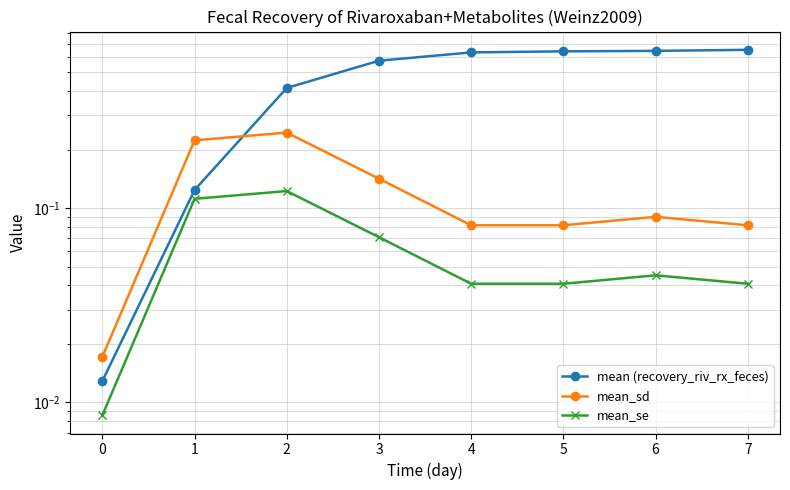

The mean (recovery_riv_rx_feces) series shows 0.0 at 0. True or false?

False